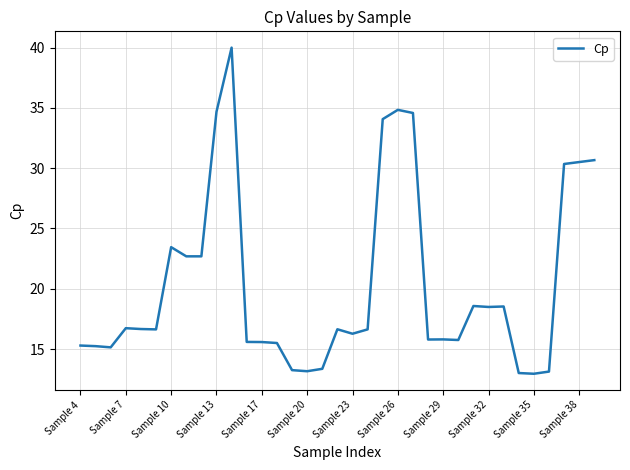

What is the greatest value displayed?

40.0